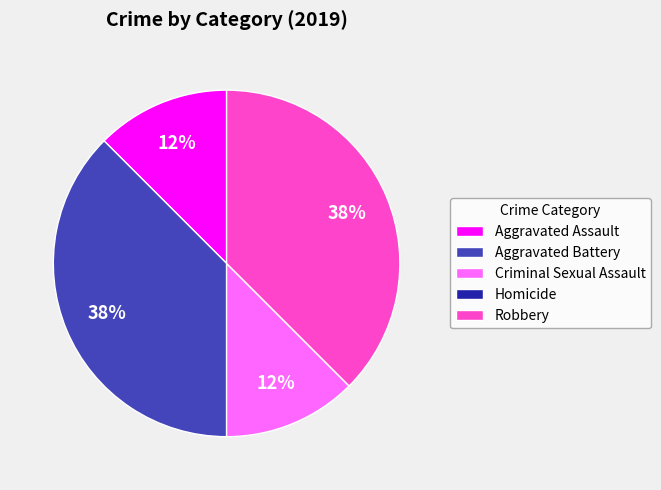

Does Aggravated Assault account for over 50% of the chart?

No